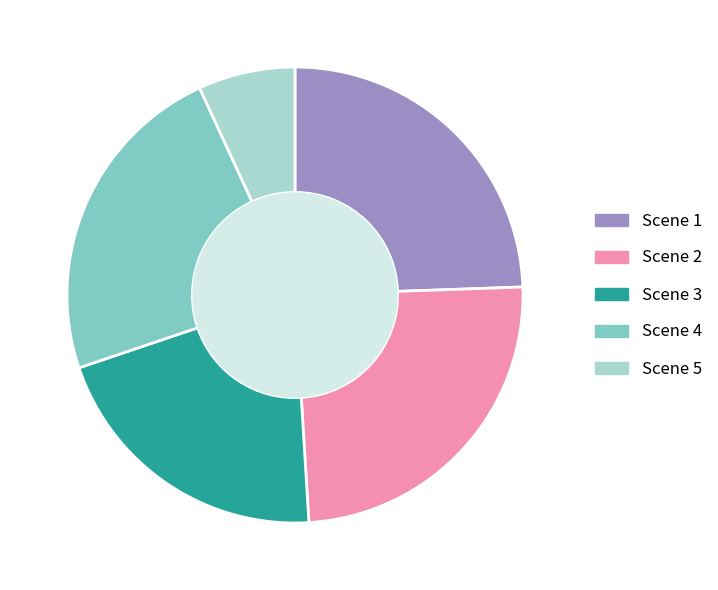

Which slice is the smallest?

Scene 5